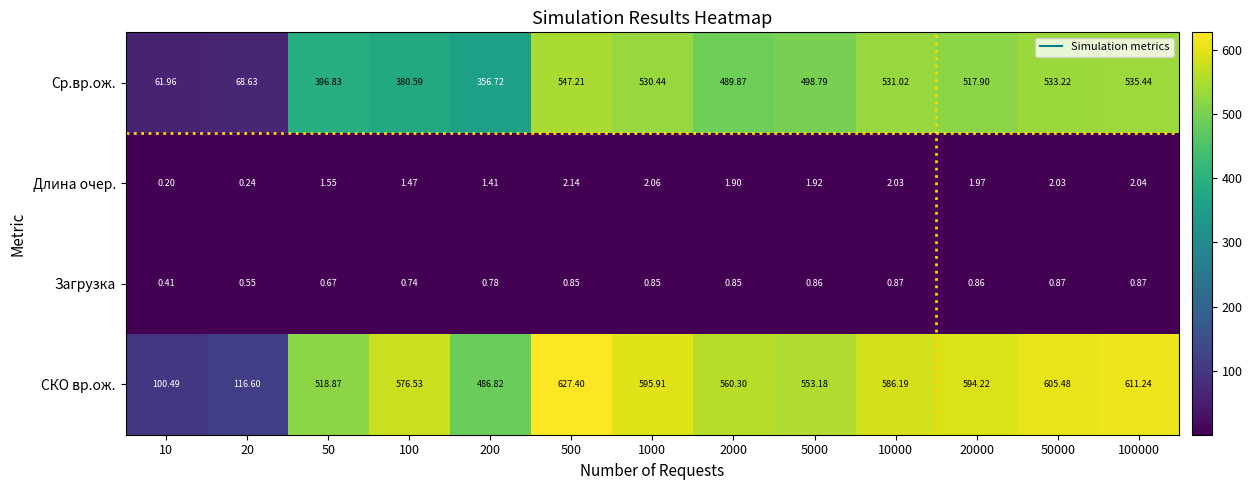

How many categories are shown in the chart?

13